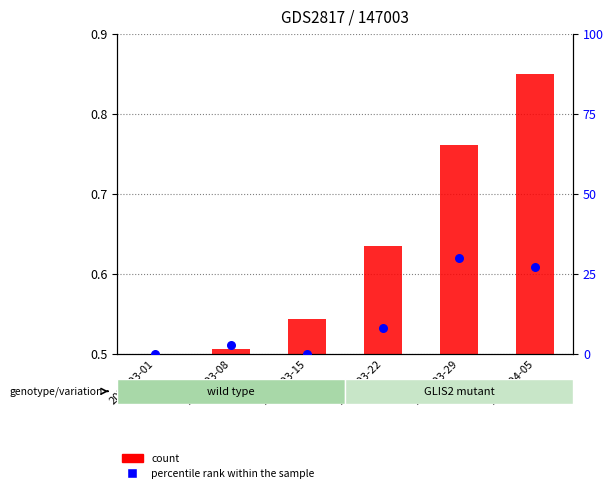

At how many categories does at least one series exceed 13?

2